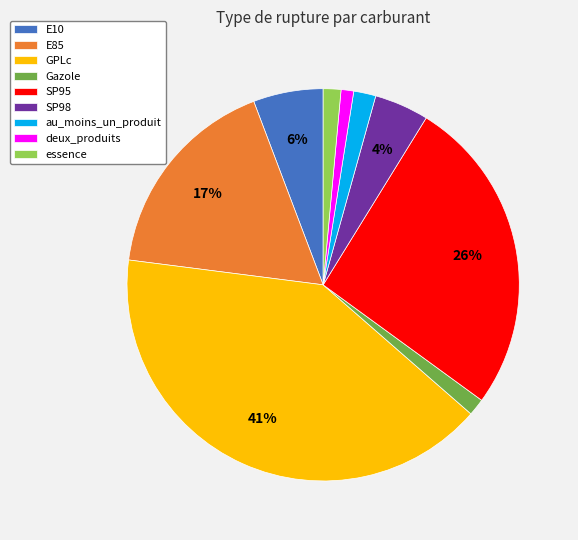

To the nearest percent, what is the difference between the SP95 and essence slice percentages?

25%